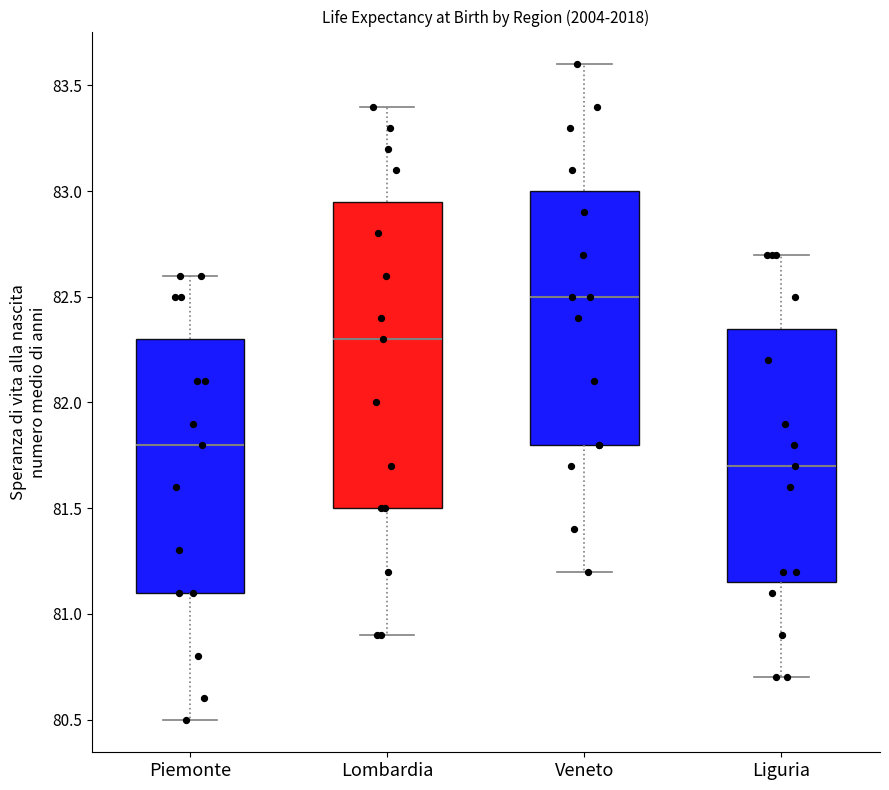

Reading left to right, transcribe this box plot: for each box, give where its median line is, the range the box spans, and where its two whiskers end, as read against the y-axis. The values are not printed on the chart, so give them approximately, as read against the axis.

Piemonte: median 81.80, box 81.10 to 82.30, whiskers 80.50 to 82.60
Lombardia: median 82.30, box 81.50 to 82.95, whiskers 80.90 to 83.40
Veneto: median 82.50, box 81.80 to 83.00, whiskers 81.20 to 83.60
Liguria: median 81.70, box 81.15 to 82.35, whiskers 80.70 to 82.70